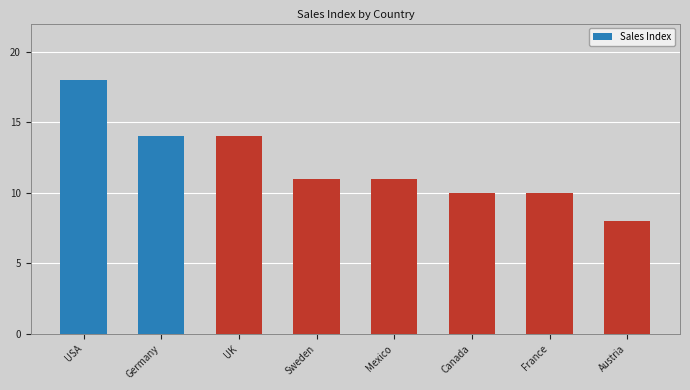

What is the greatest value displayed?

18